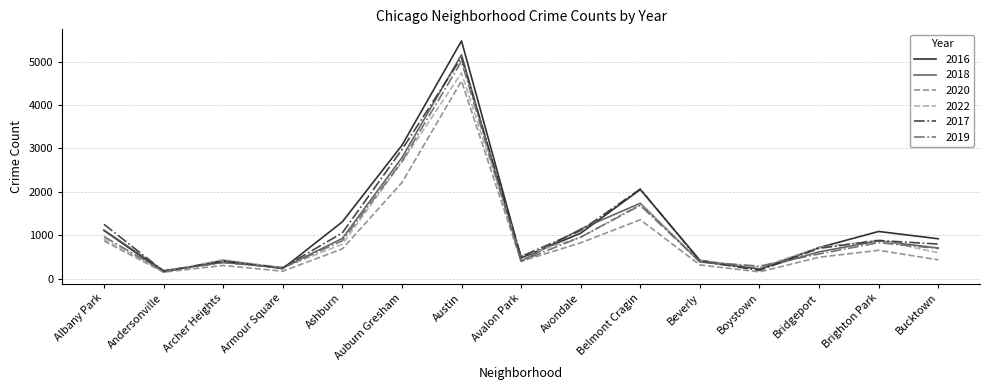

What is the sum of the 2019 values at Archer Heights and Bridgeport?

936